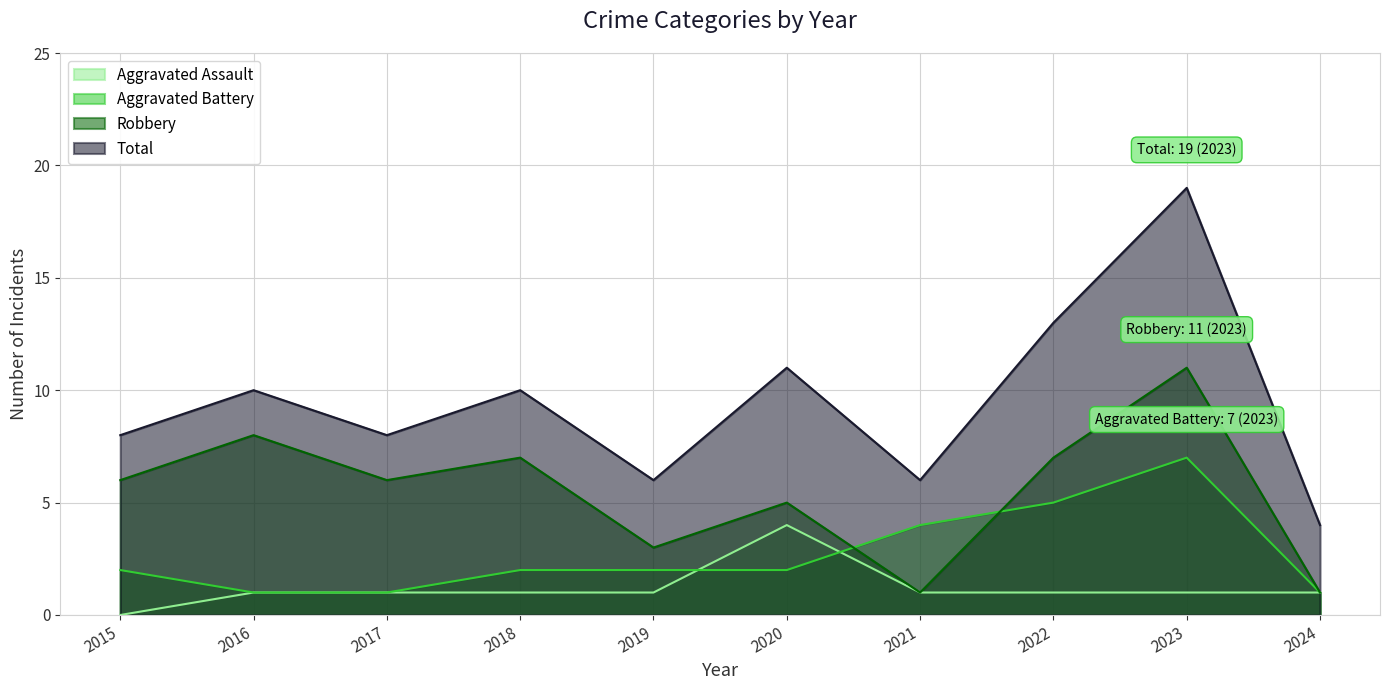

Reading left to right, what are all the values shown in this chart?

Aggravated Assault: 2015=0	2016=1	2017=1	2018=1	2019=1	2020=4	2021=1	2022=1	2023=1	2024=1
Aggravated Battery: 2015=2	2016=1	2017=1	2018=2	2019=2	2020=2	2021=4	2022=5	2023=7	2024=1
Robbery: 2015=6	2016=8	2017=6	2018=7	2019=3	2020=5	2021=1	2022=7	2023=11	2024=1
Total: 2015=8	2016=10	2017=8	2018=10	2019=6	2020=11	2021=6	2022=13	2023=19	2024=4